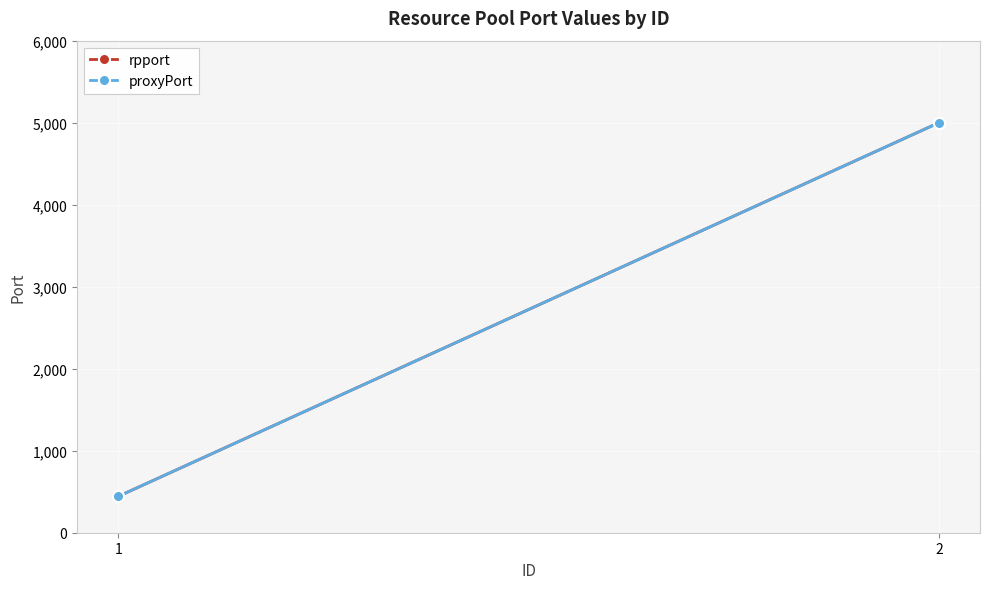

At which label does rpport reach its minimum?

1